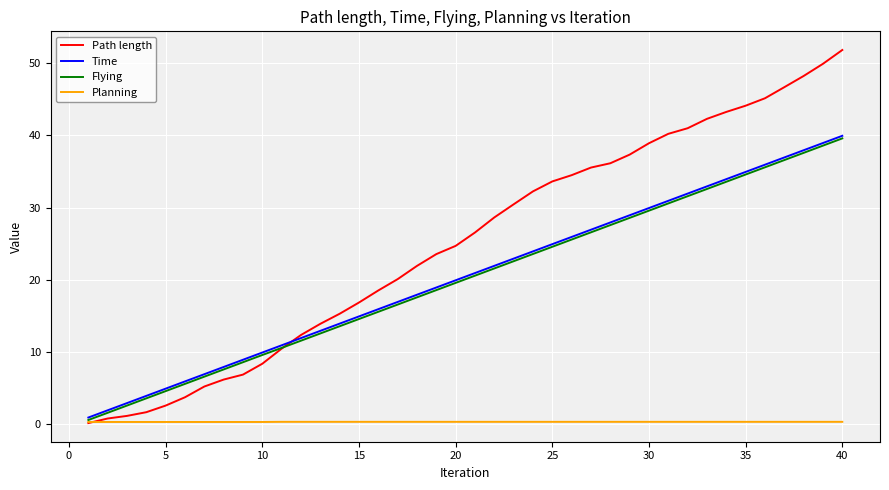

What is the greatest value displayed?

51.8